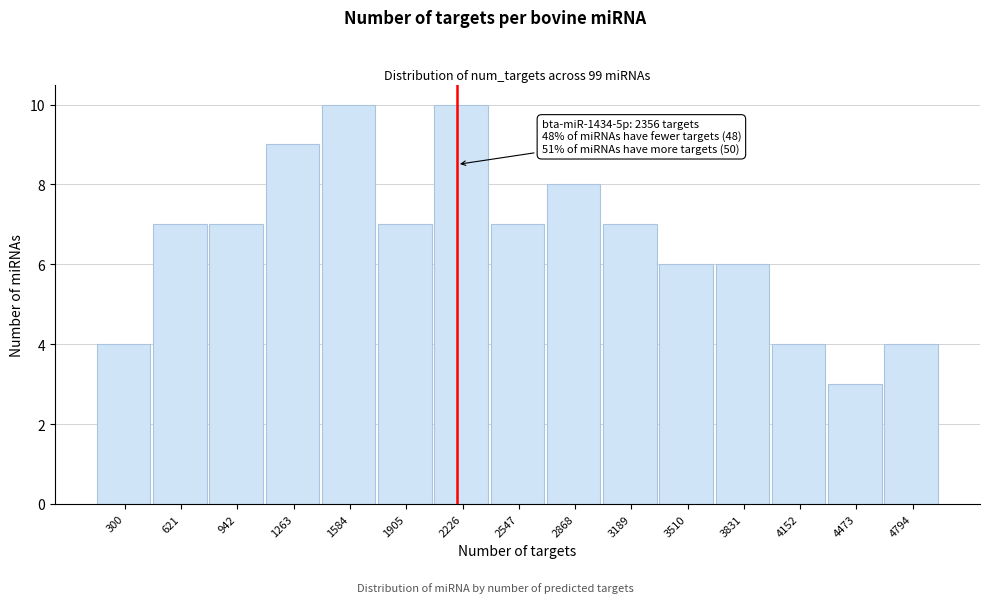

Reading left to right, extract all data points from this chart.

4	7	7	9	10	7	10	7	8	7	6	6	4	3	4